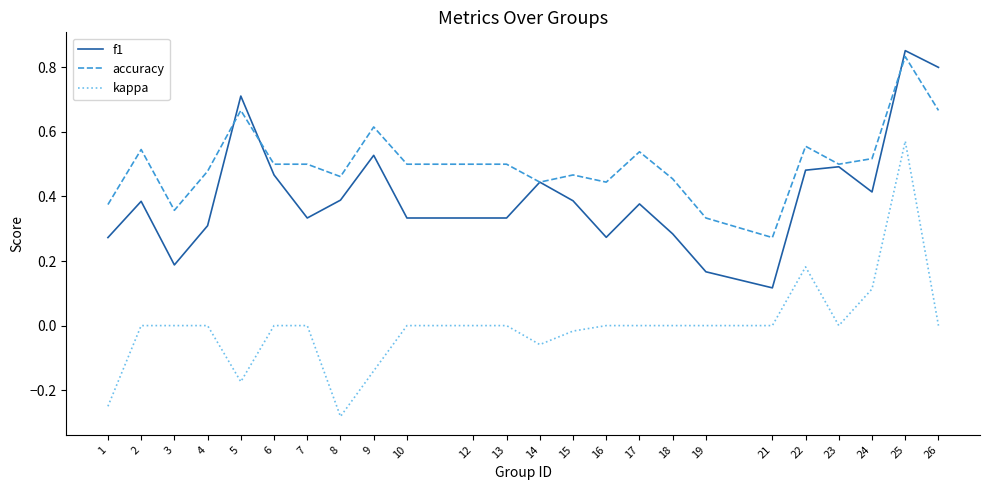

True or false: f1 and accuracy cross at least once.

True